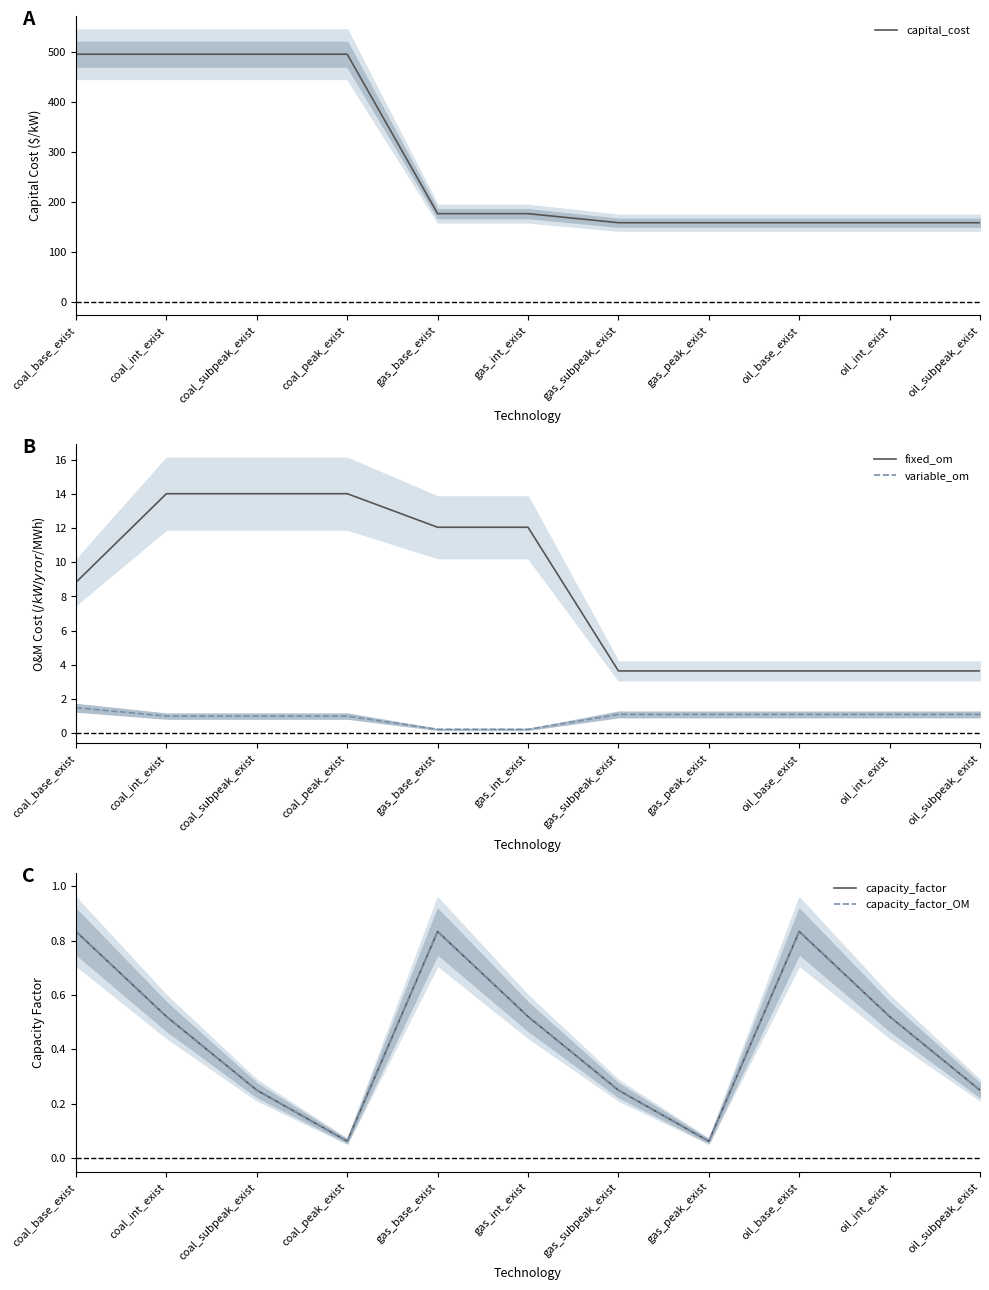

What is the difference between the maximum and minimum values in the capital_cost series?

337.9